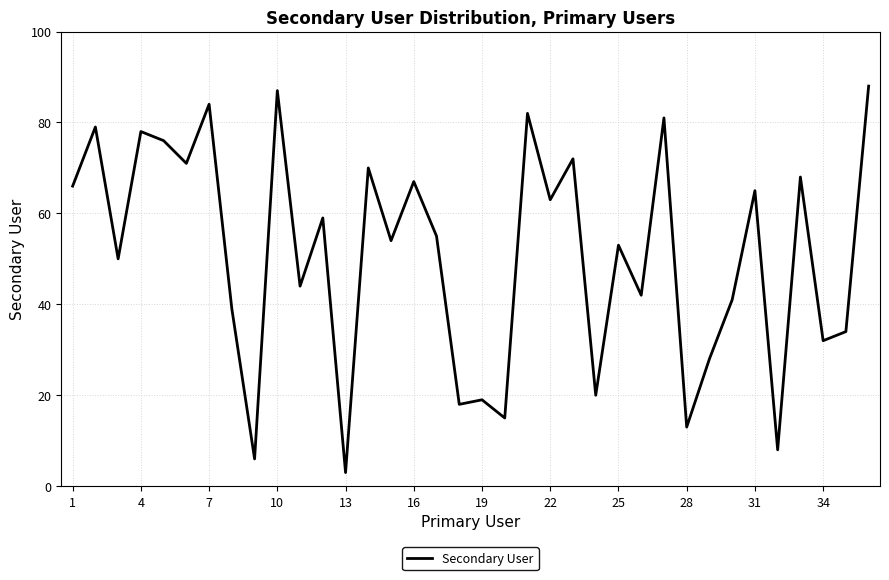

Does the chart have visible grid lines?

Yes